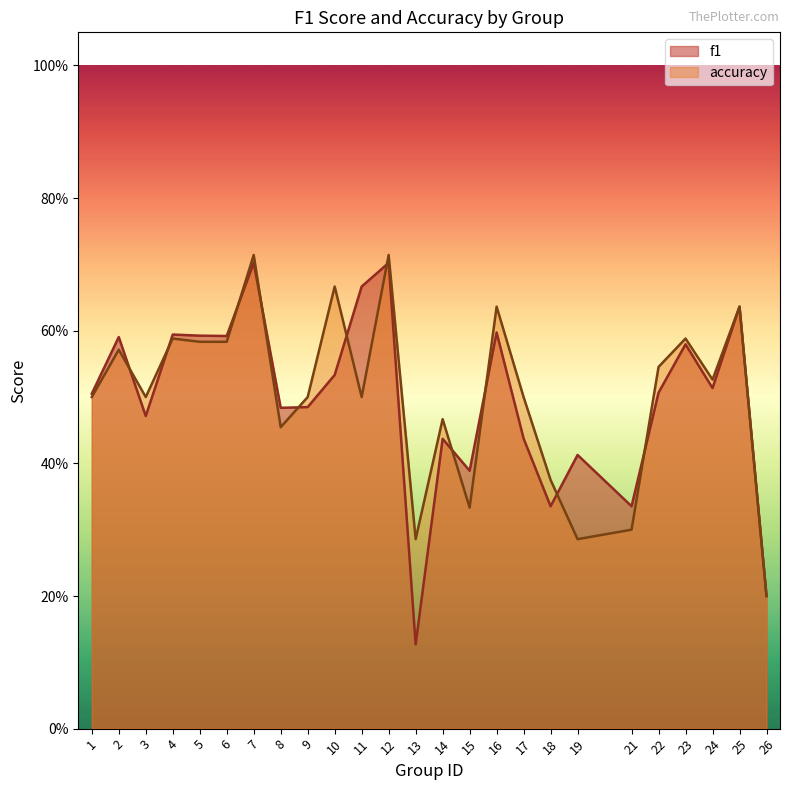

Which label corresponds to the smallest value in the chart?

13